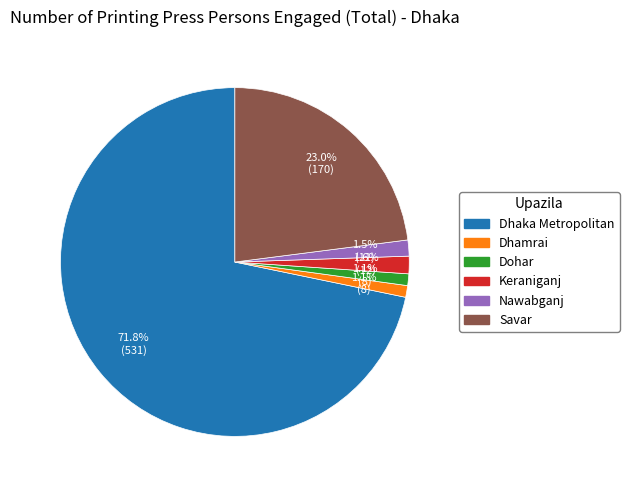

Which category accounts for the majority?

Dhaka Metropolitan